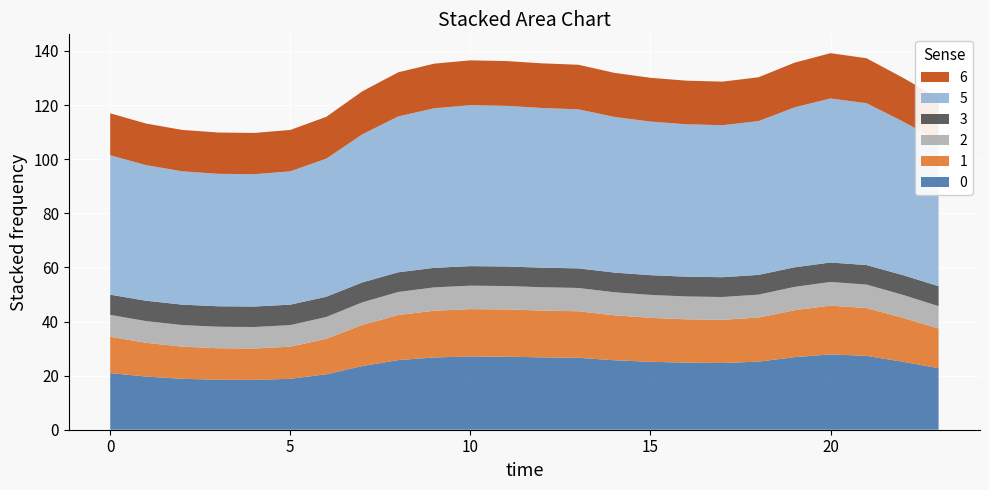

Reading left to right, transcribe all the data shown in this chart.

0: 20.9	19.6	18.8	18.5	18.4	18.8	20.5	23.5	25.7	26.7	27.1	27.0	26.7	26.6	25.7	25.1	24.8	24.7	25.2	26.8	27.9	27.3	25.1	22.7
1: 13.4	12.5	11.9	11.6	11.6	11.9	13.1	15.2	16.7	17.3	17.5	17.5	17.3	17.2	16.6	16.2	16.0	16.0	16.3	17.3	18.0	17.7	16.3	14.7
2: 8.1	8.0	8.0	8.0	8.0	8.0	8.1	8.3	8.5	8.6	8.7	8.7	8.6	8.6	8.5	8.5	8.4	8.4	8.5	8.6	8.8	8.7	8.5	8.3
3: 7.5	7.5	7.6	7.6	7.6	7.6	7.5	7.4	7.3	7.2	7.2	7.2	7.2	7.2	7.3	7.3	7.3	7.3	7.3	7.2	7.2	7.2	7.3	7.4
5: 51.5	50.1	49.3	49.0	48.9	49.3	51.0	54.7	57.6	59.0	59.5	59.4	59.0	58.8	57.5	56.8	56.3	56.2	56.8	59.1	60.6	59.8	56.8	53.7
6: 15.5	15.4	15.3	15.3	15.3	15.3	15.5	15.9	16.3	16.5	16.6	16.6	16.5	16.5	16.3	16.2	16.1	16.1	16.2	16.5	16.7	16.6	16.2	15.8